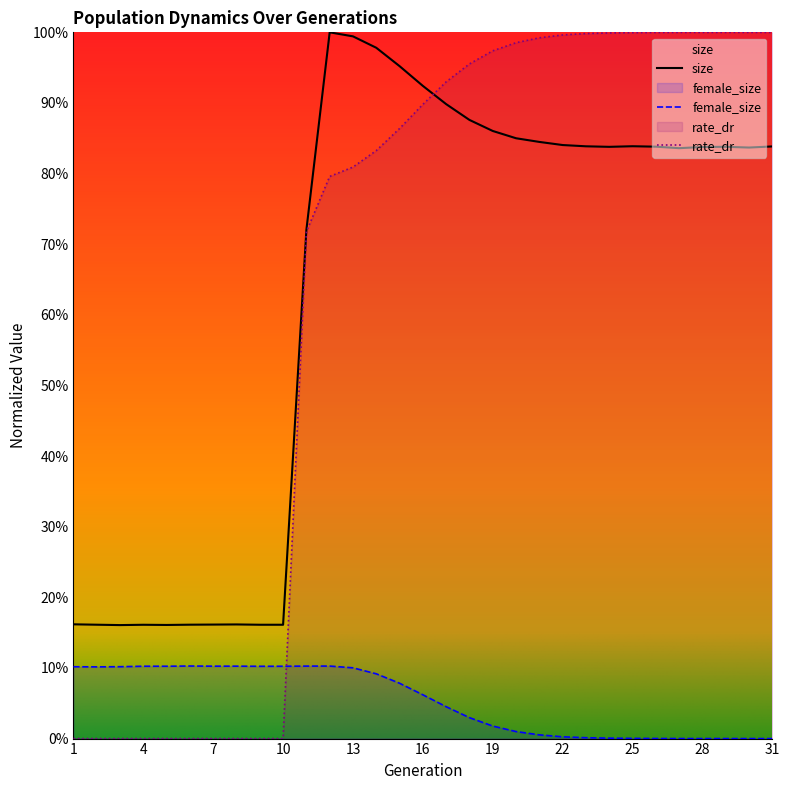

What is the difference between the female_size values at 28 and 4?

0.1